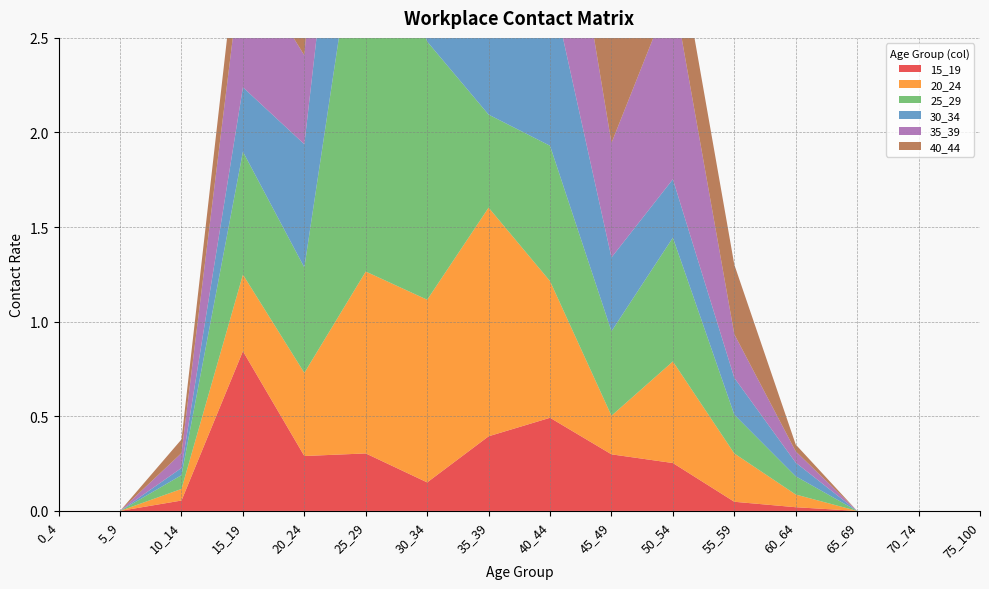

Reading left to right, list all the values displayed in this chart.

15_19: 0_4=0.0	5_9=0.0	10_14=0.1	15_19=0.8	20_24=0.3	25_29=0.3	30_34=0.2	35_39=0.4	40_44=0.5	45_49=0.3	50_54=0.3	55_59=0.0	60_64=0.0	65_69=0.0	70_74=0.0	75_100=0.0
20_24: 0_4=0.0	5_9=0.0	10_14=0.1	15_19=0.4	20_24=0.4	25_29=1.0	30_34=1.0	35_39=1.2	40_44=0.7	45_49=0.2	50_54=0.5	55_59=0.3	60_64=0.1	65_69=0.0	70_74=0.0	75_100=0.0
25_29: 0_4=0.0	5_9=0.0	10_14=0.1	15_19=0.6	20_24=0.6	25_29=2.2	30_34=1.4	35_39=0.5	40_44=0.7	45_49=0.4	50_54=0.7	55_59=0.2	60_64=0.1	65_69=0.0	70_74=0.0	75_100=0.0
30_34: 0_4=0.0	5_9=0.0	10_14=0.0	15_19=0.3	20_24=0.7	25_29=1.3	30_34=1.2	35_39=1.1	40_44=0.9	45_49=0.4	50_54=0.3	55_59=0.2	60_64=0.1	65_69=0.0	70_74=0.0	75_100=0.0
35_39: 0_4=0.0	5_9=0.0	10_14=0.1	15_19=0.7	20_24=0.5	25_29=1.5	30_34=1.6	35_39=1.1	40_44=1.1	45_49=0.6	50_54=1.0	55_59=0.2	60_64=0.1	65_69=0.0	70_74=0.0	75_100=0.0
40_44: 0_4=0.0	5_9=0.0	10_14=0.1	15_19=0.3	20_24=0.9	25_29=1.2	30_34=1.0	35_39=1.6	40_44=2.0	45_49=1.2	50_54=0.4	55_59=0.4	60_64=0.0	65_69=0.0	70_74=0.0	75_100=0.0